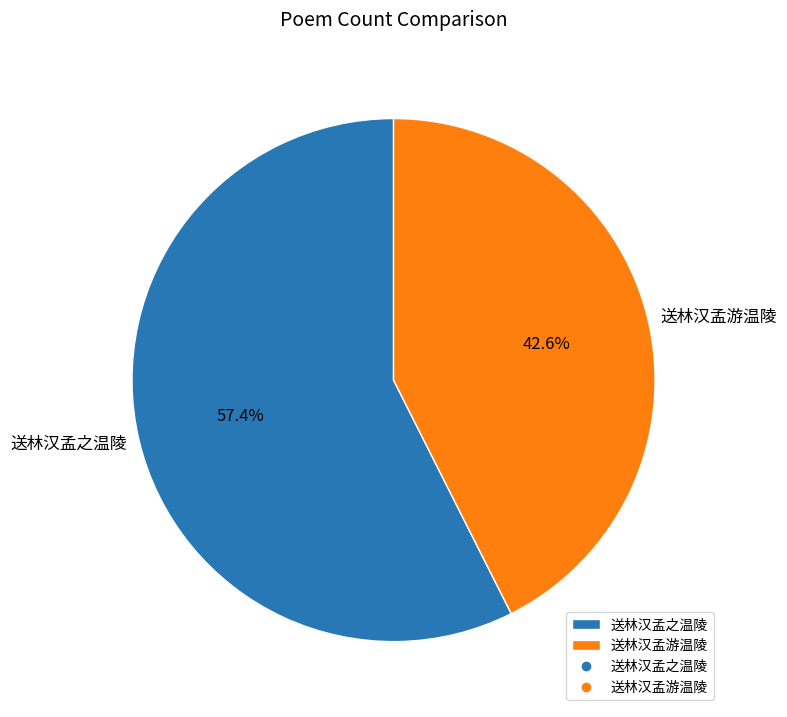

Is there a majority slice in this chart?

Yes